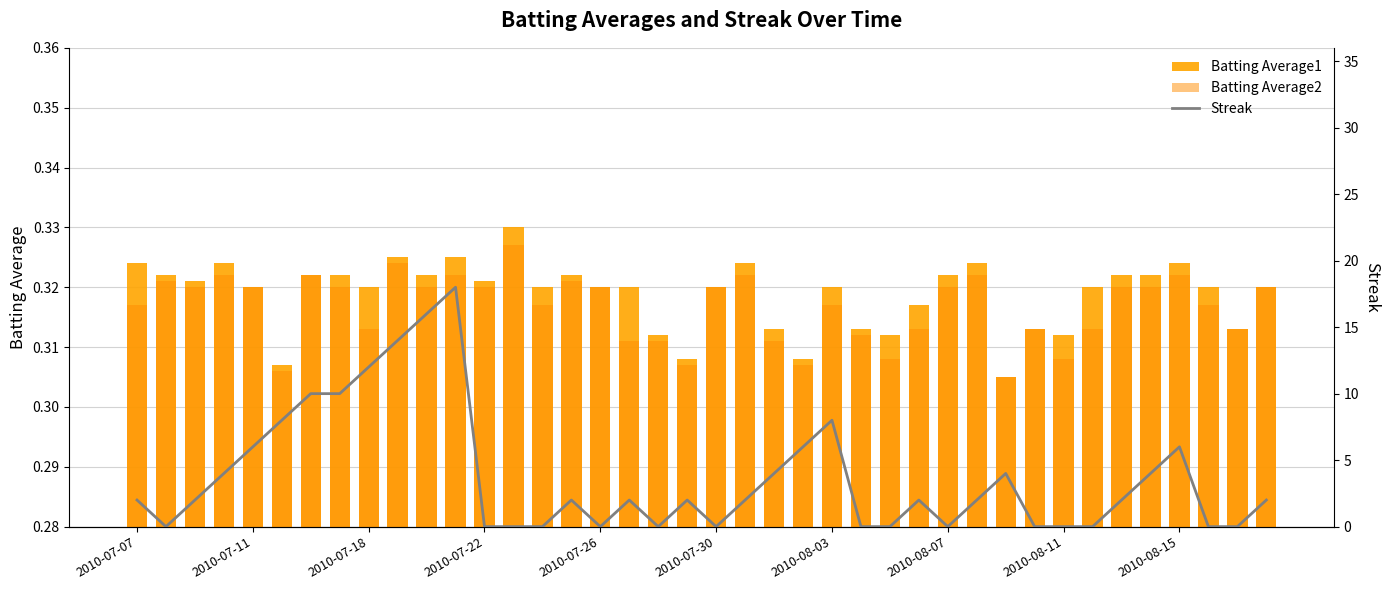

What is the average value of the Batting Average1 series?

0.3